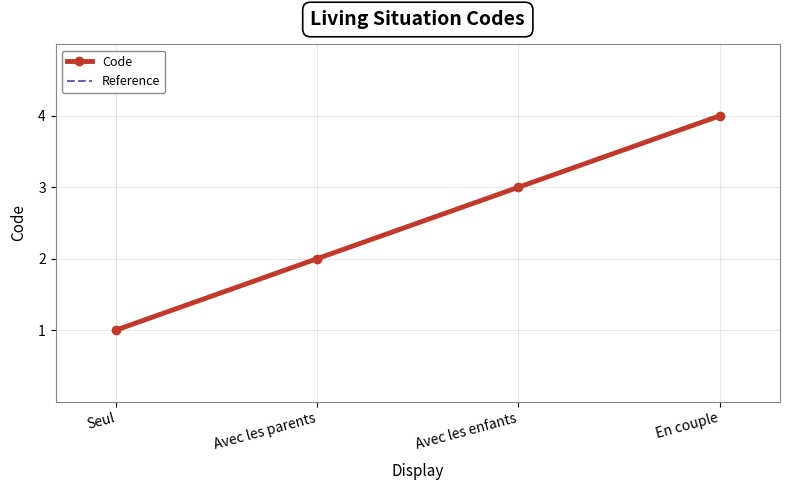

What is the sum of the Reference values at Seul and En couple?

5